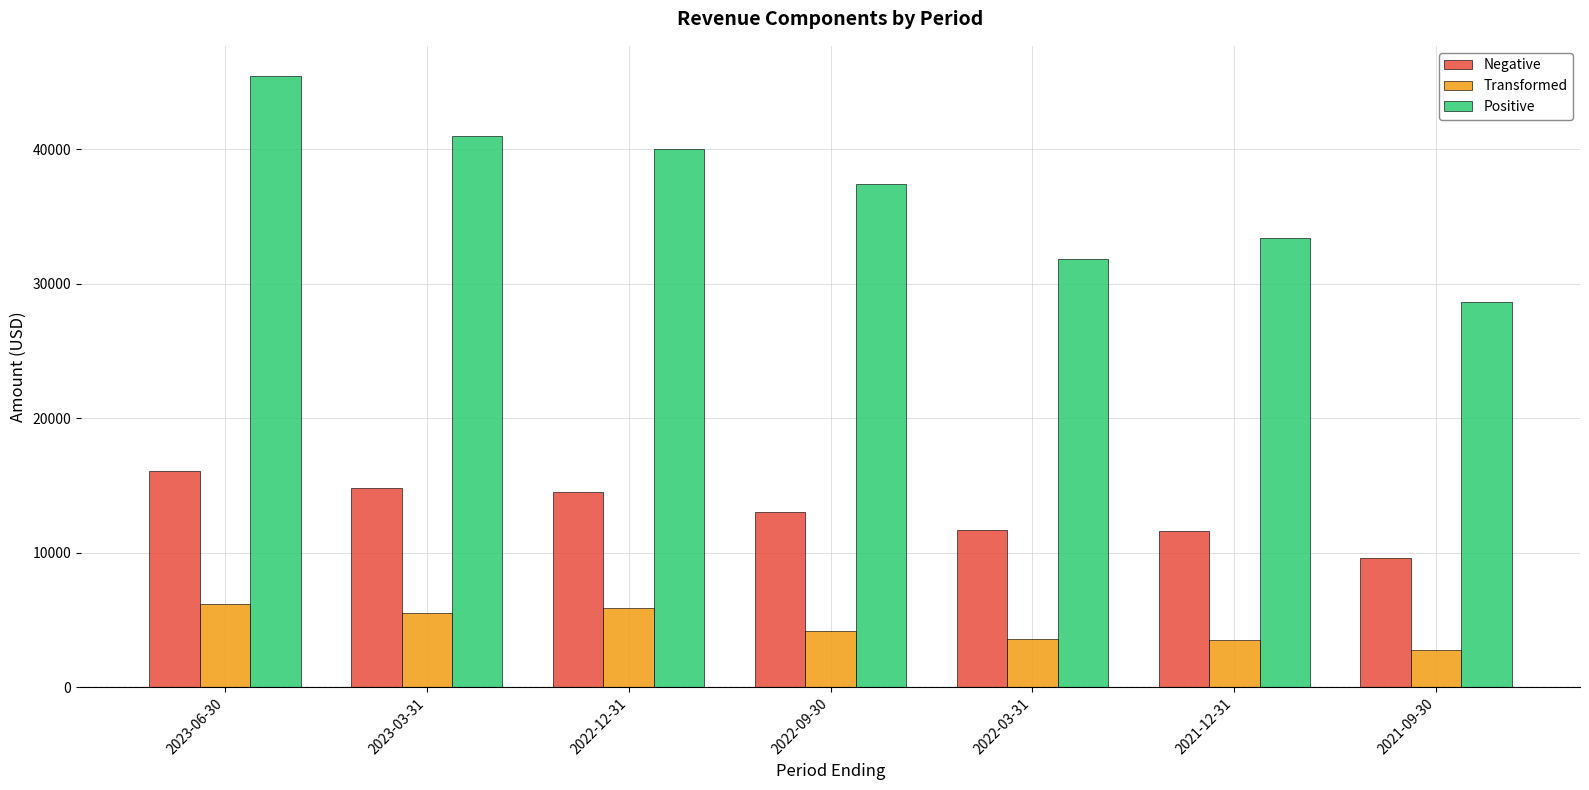

What is the spread (max minus min) of values at 2022-03-31?

28200